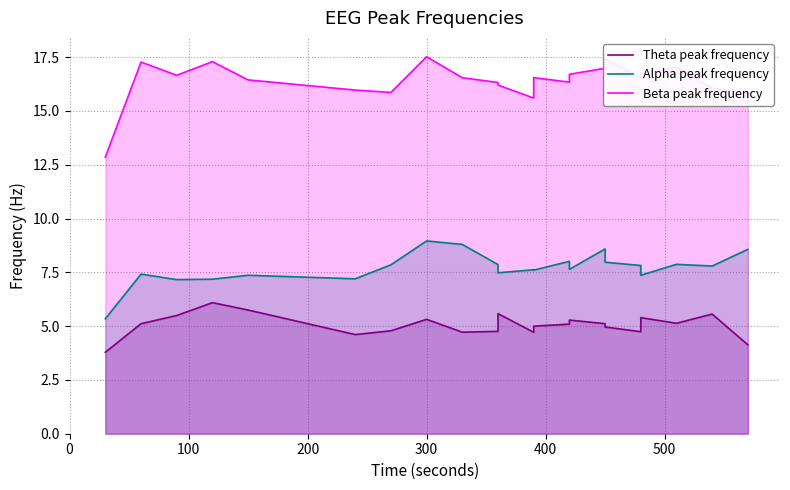

What are all the series names shown in the legend?

Theta peak frequency, Alpha peak frequency, Beta peak frequency